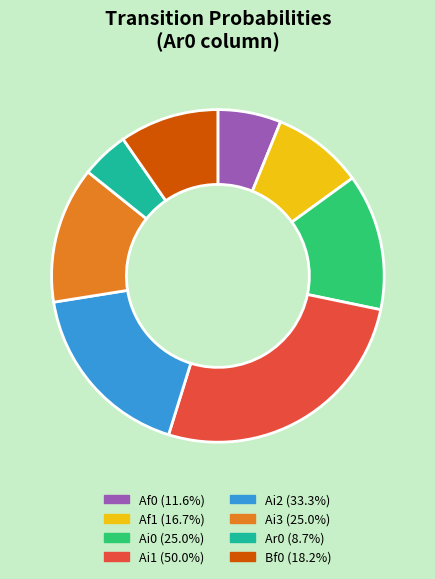

What is the ratio of the value at Bf0 (18.2%) to the value at Ai0 (25.0%)?

0.7